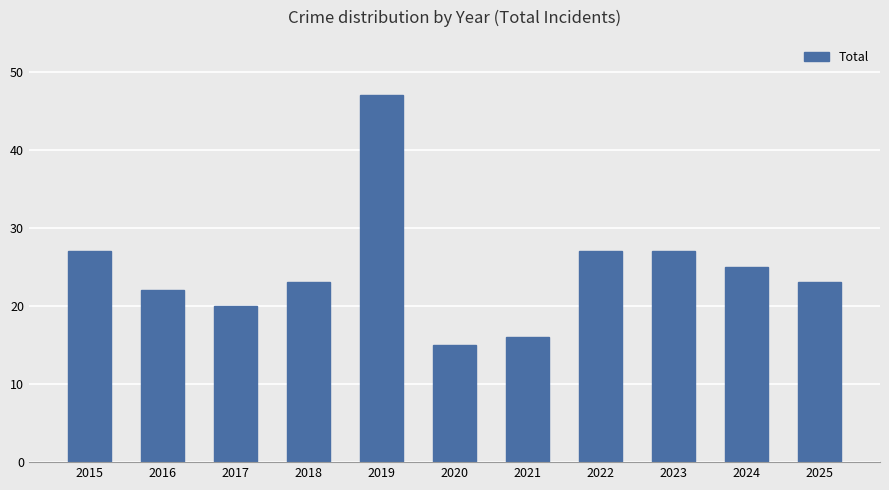

What is the smallest value displayed?

15